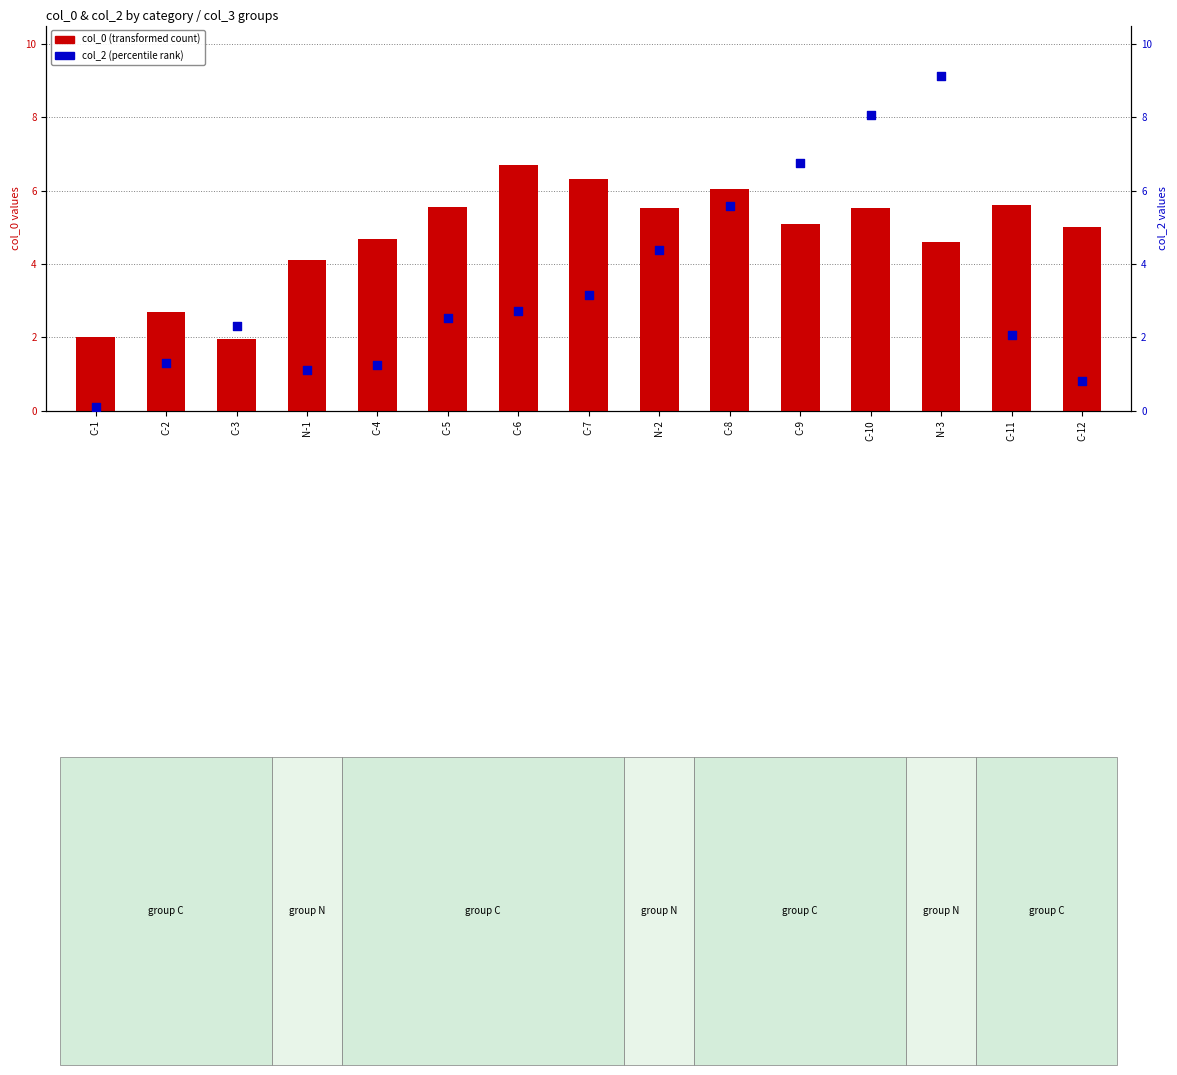

Which series has the largest Y range (max minus min)?

col_2 (percentile rank)